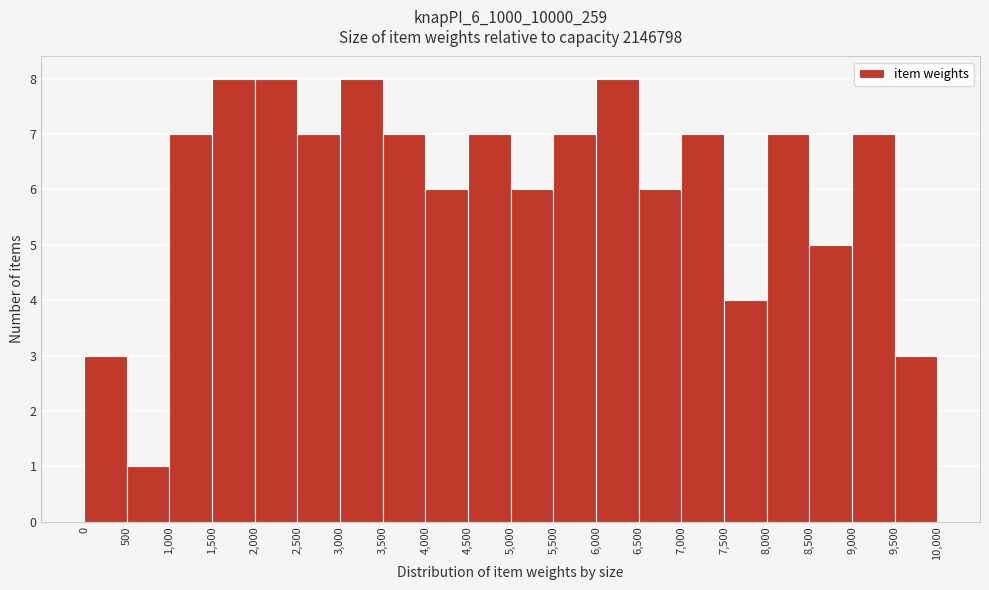

Reading left to right, transcribe this chart: for each bar, give the range it covers on the x-axis and its height. The values are not printed on the chart, so give them approximately, as read against the axis.

0 to 500: 3
500 to 1,000: 1
1,000 to 1,500: 7
1,500 to 2,000: 8
2,000 to 2,500: 8
2,500 to 3,000: 7
3,000 to 3,500: 8
3,500 to 4,000: 7
4,000 to 4,500: 6
4,500 to 5,000: 7
5,000 to 5,500: 6
5,500 to 6,000: 7
6,000 to 6,500: 8
6,500 to 7,000: 6
7,000 to 7,500: 7
7,500 to 8,000: 4
8,000 to 8,500: 7
8,500 to 9,000: 5
9,000 to 9,500: 7
9,500 to 10,000: 3